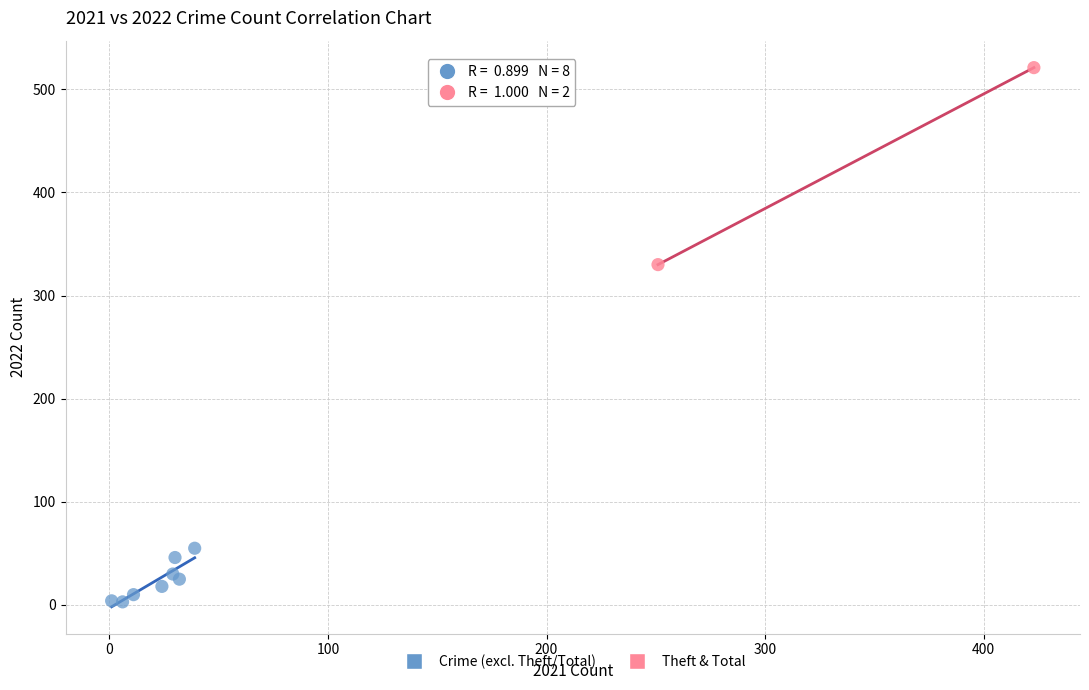

Which series has the widest spread of Y values?

Theft & Total